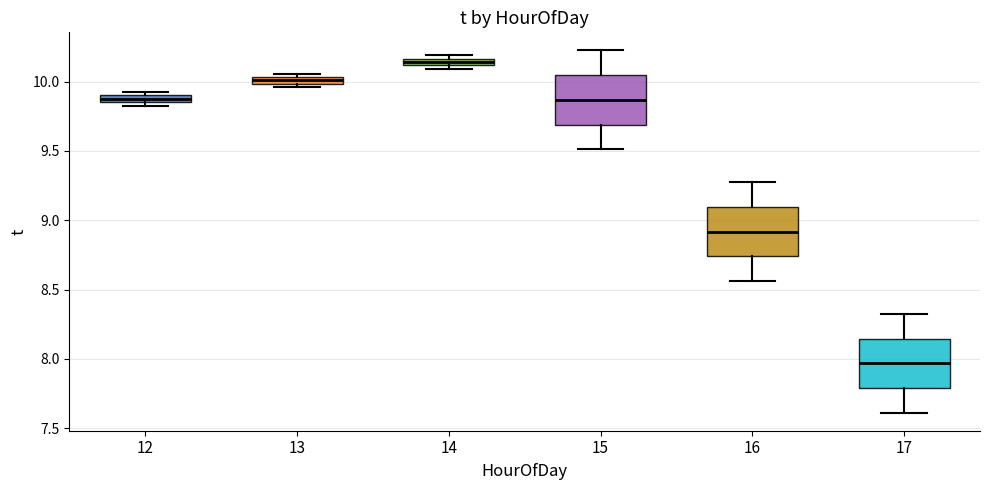

Where is the upper edge of the box at x = 14 on the y-axis? The values are not printed on the chart, so give them approximately, as read against the axis.

10.15